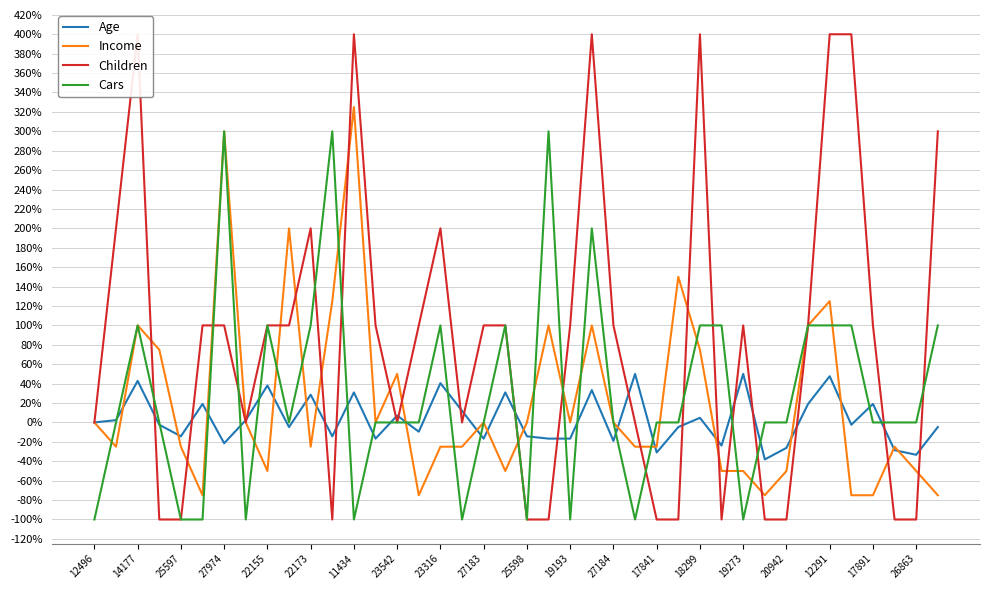

The value of Cars at 27183 is 0.0. True or false?

True